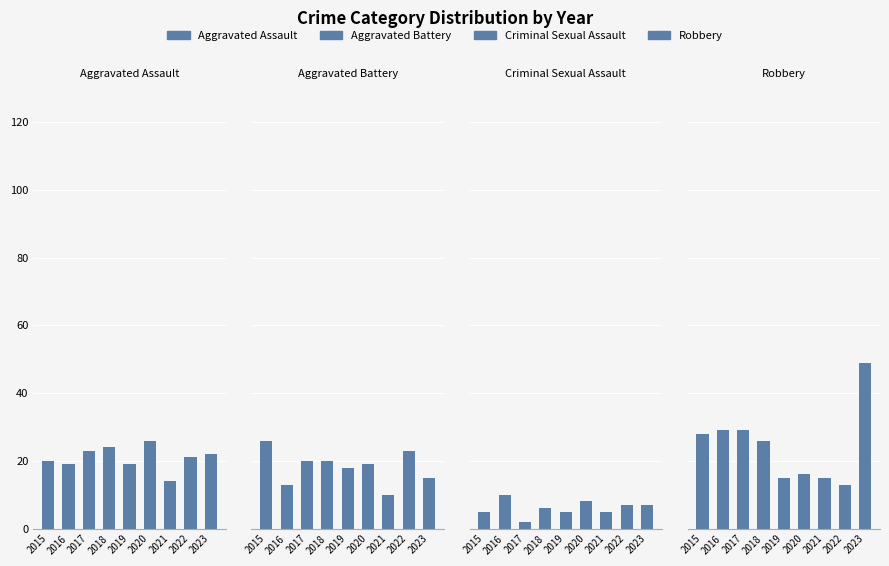

Are the bars horizontal?

No